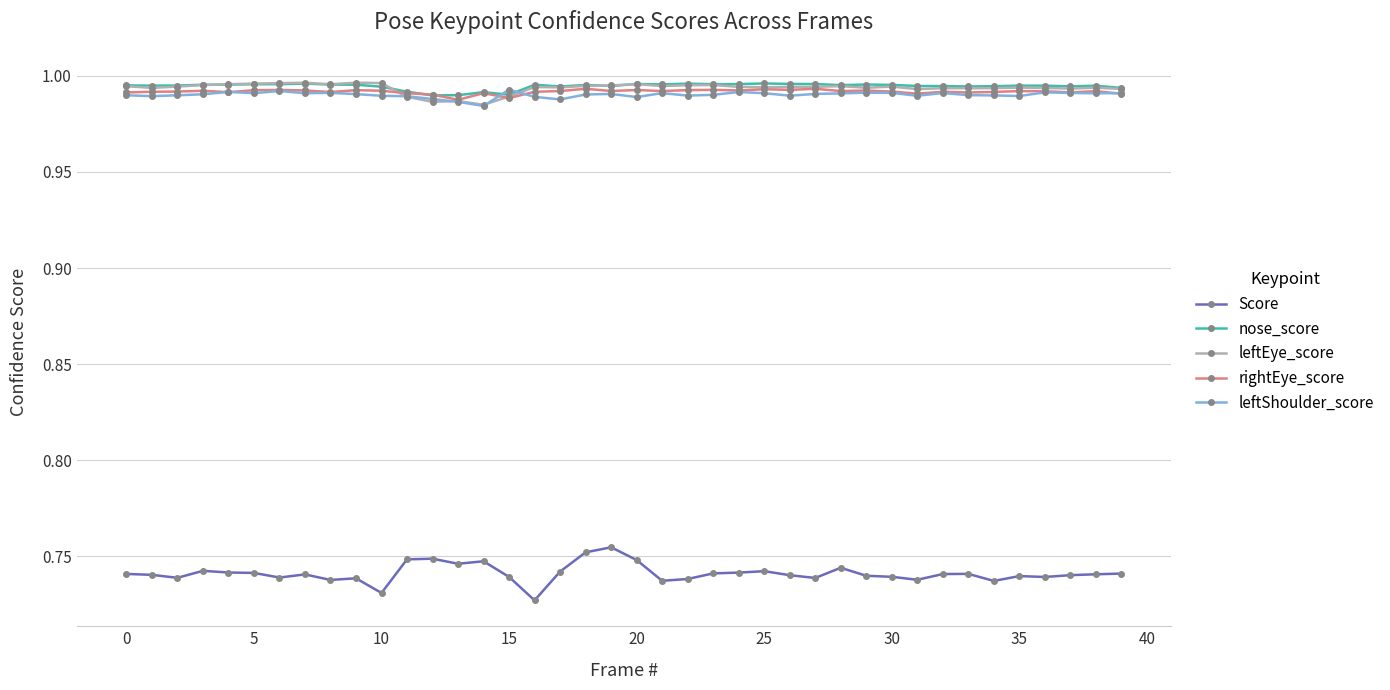

At how many categories does at least one series exceed 0?

40